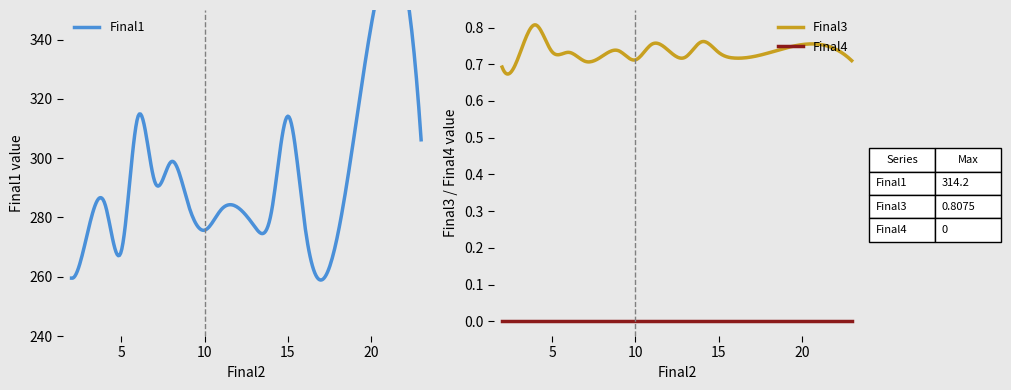

True or false: Final3 and Final4 cross at least once.

False